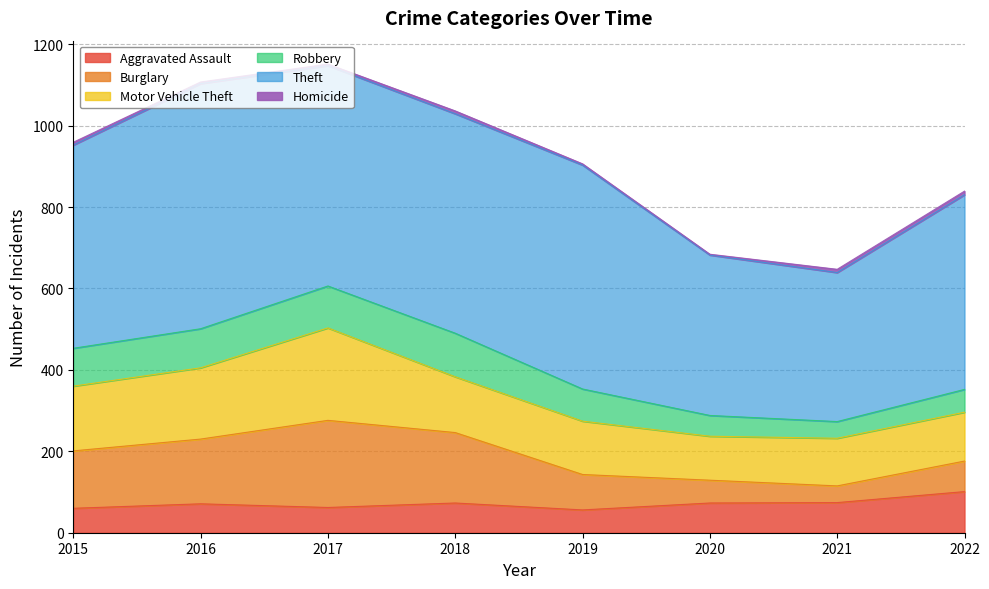

Reading left to right, what are all the values shown in this chart?

Aggravated Assault: 2015=60	2016=71	2017=62	2018=73	2019=56	2020=73	2021=74	2022=101
Burglary: 2015=141	2016=159	2017=214	2018=173	2019=87	2020=56	2021=41	2022=75
Motor Vehicle Theft: 2015=159	2016=175	2017=227	2018=137	2019=131	2020=108	2021=117	2022=120
Robbery: 2015=93	2016=96	2017=103	2018=107	2019=79	2020=51	2021=41	2022=56
Theft: 2015=499	2016=602	2017=541	2018=539	2019=550	2020=394	2021=366	2022=478
Homicide: 2015=7	2016=4	2017=4	2018=7	2019=3	2020=2	2021=8	2022=9